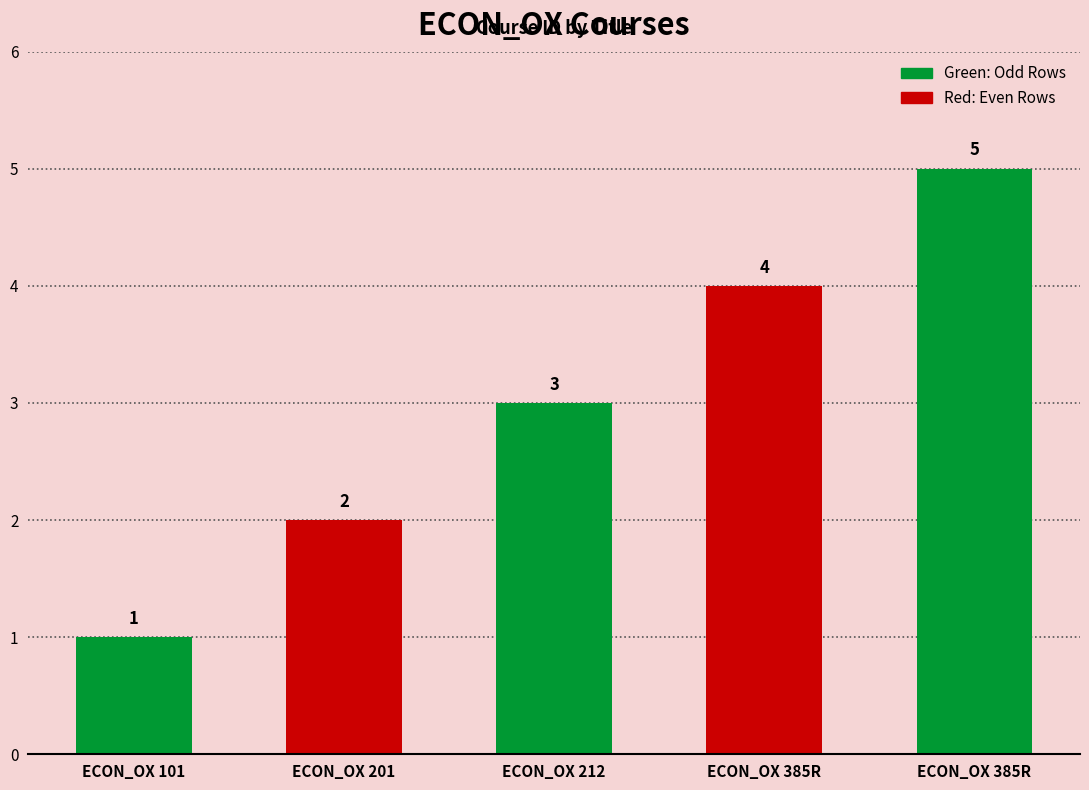

Rank the categories by value from highest to lowest.

ECON_OX 385R, ECON_OX 385R, ECON_OX 212, ECON_OX 201, ECON_OX 101